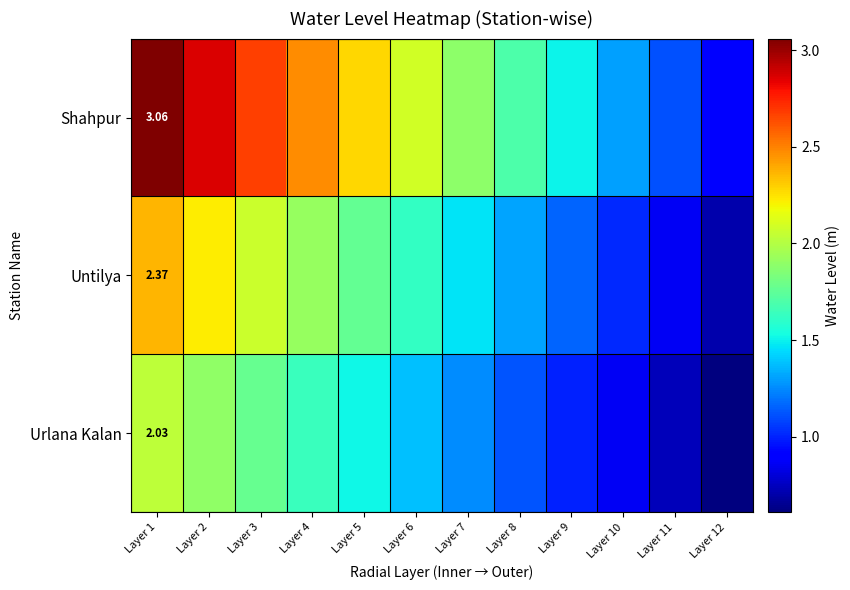

How many values in the Untilya series exceed 1?

10